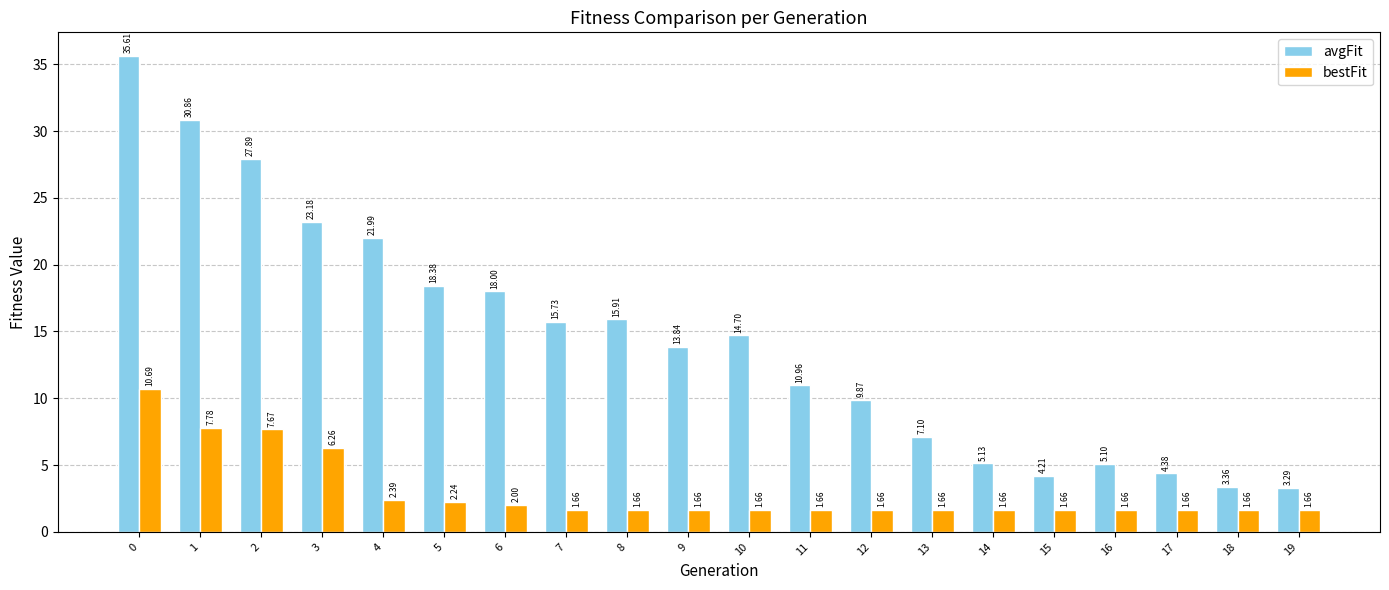

Which series changed the most between 7 and 9?

avgFit